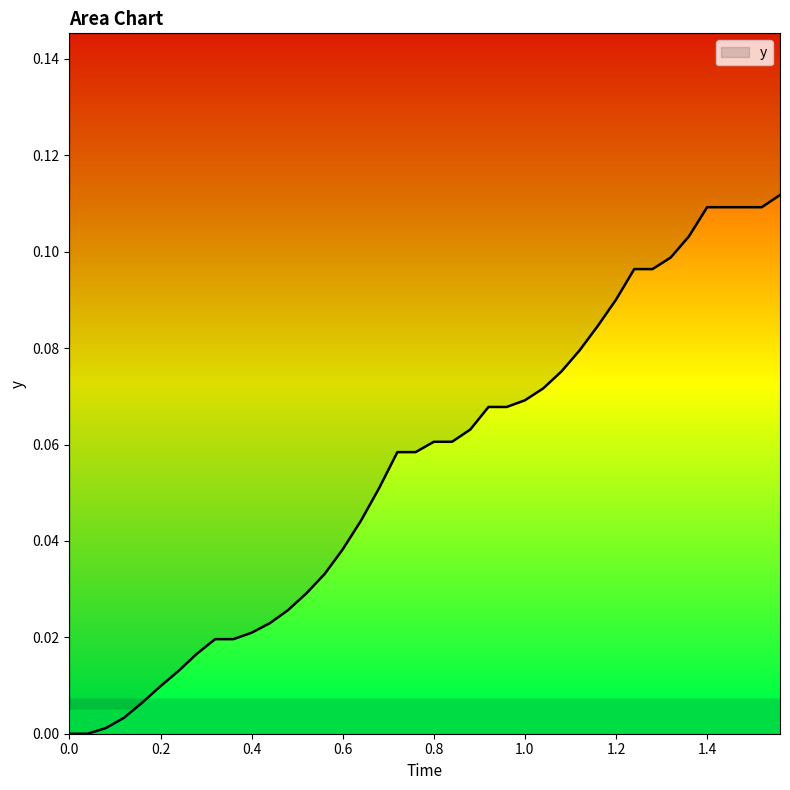

Is it true that y equals 0.1 at 0.6?

False